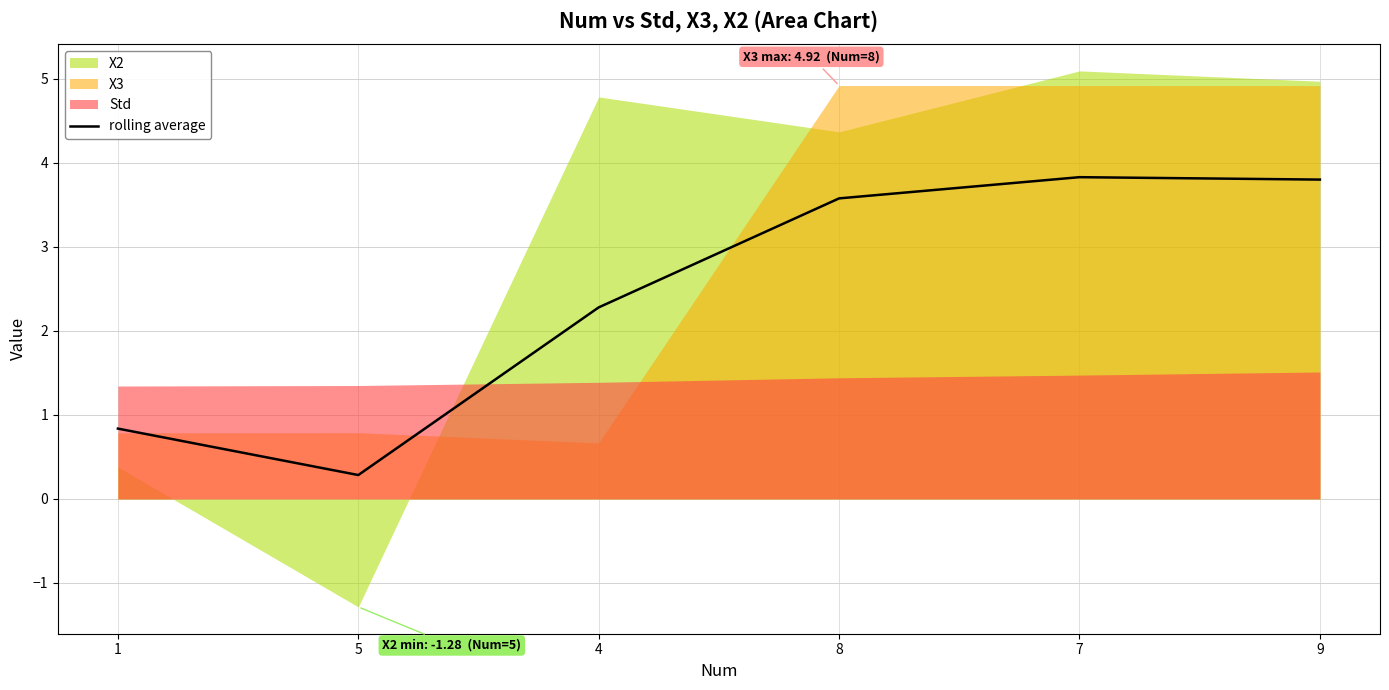

What is the label of the 6th point from the left?

9